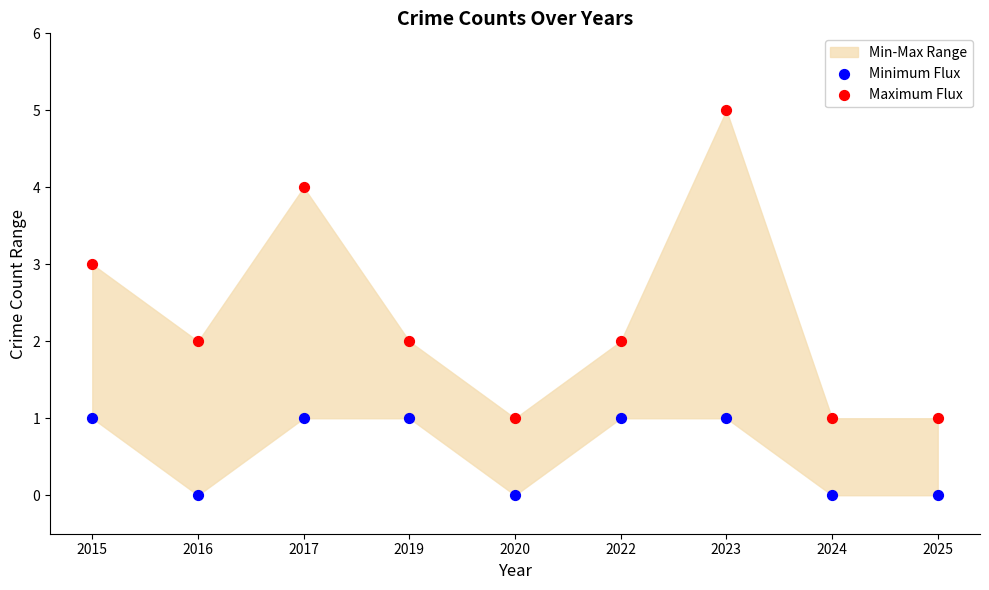

Which series contains the highest Y value?

Maximum Flux